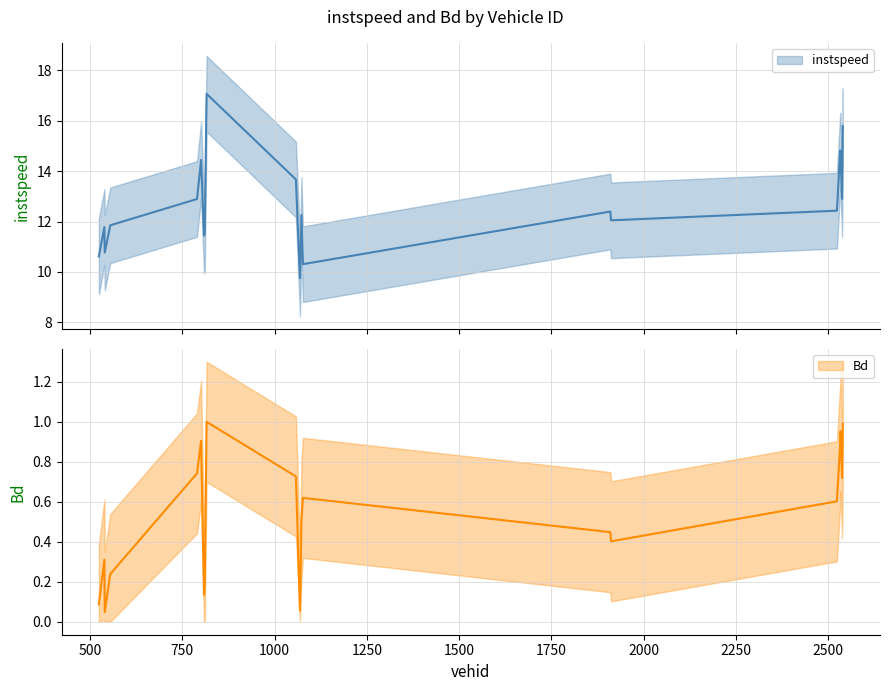

Which series changed the most between 1910.0 and 2533.0?

instspeed